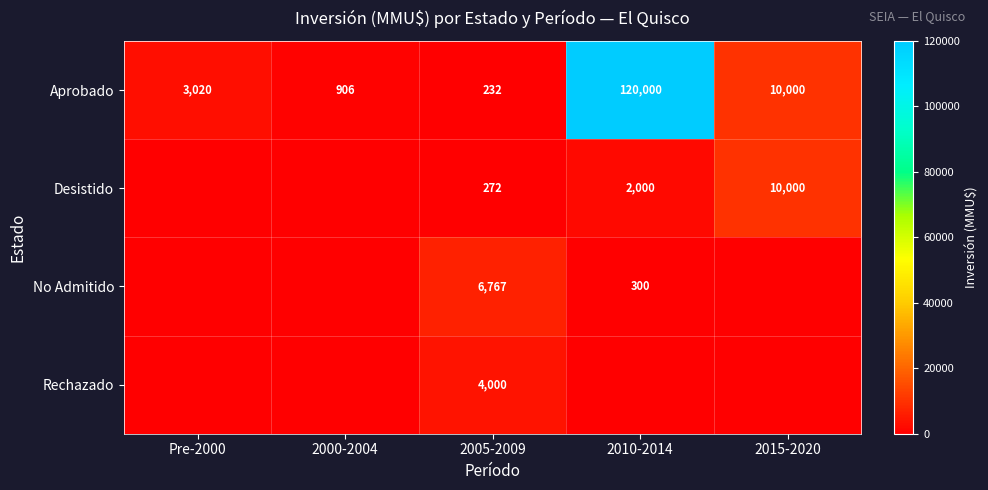

Which category has the highest value in the Aprobado series?

2010-2014